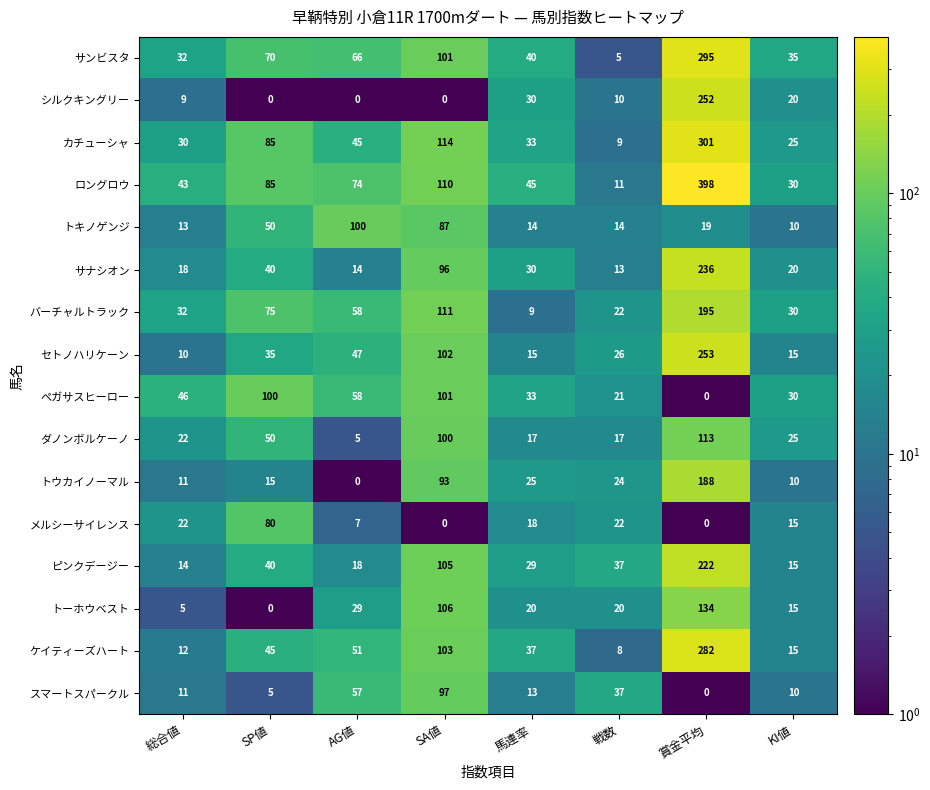

What is the difference between the second highest and minimum values in the シルクキングリー series?

30